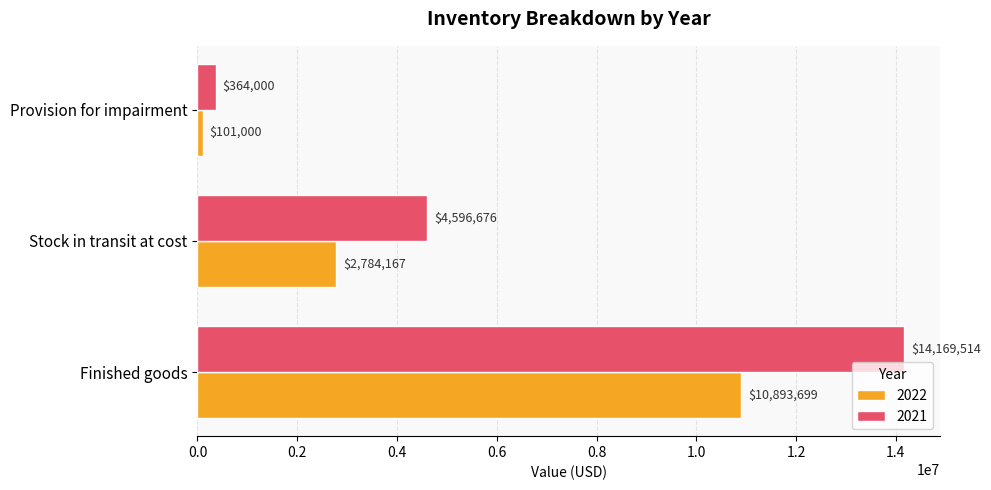

Read the 2022 value at Provision for impairment, to the nearest 100.

101000